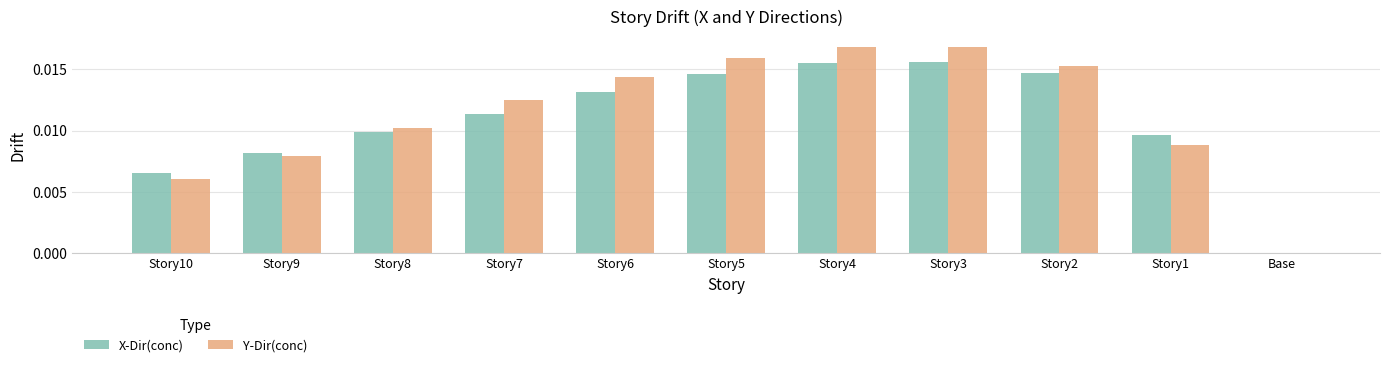

Is the value of X-Dir(conc) at Base greater than the value of Y-Dir(conc) at Story1?

No